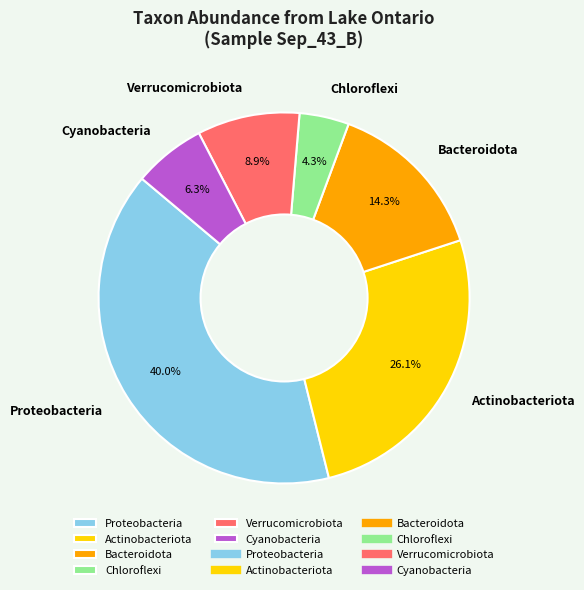

What is the largest slice in the pie chart?

Proteobacteria